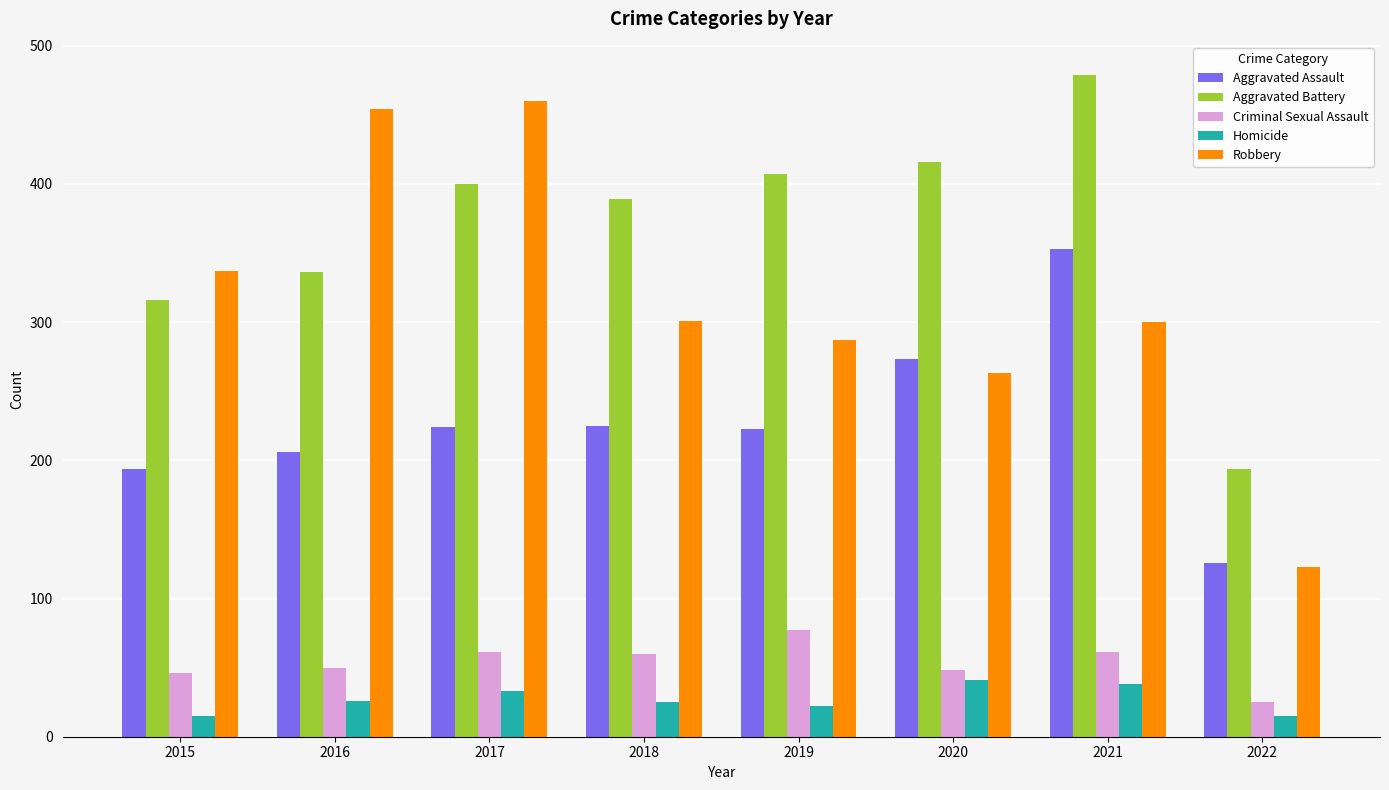

How many data points in Criminal Sexual Assault are less than 60?

4